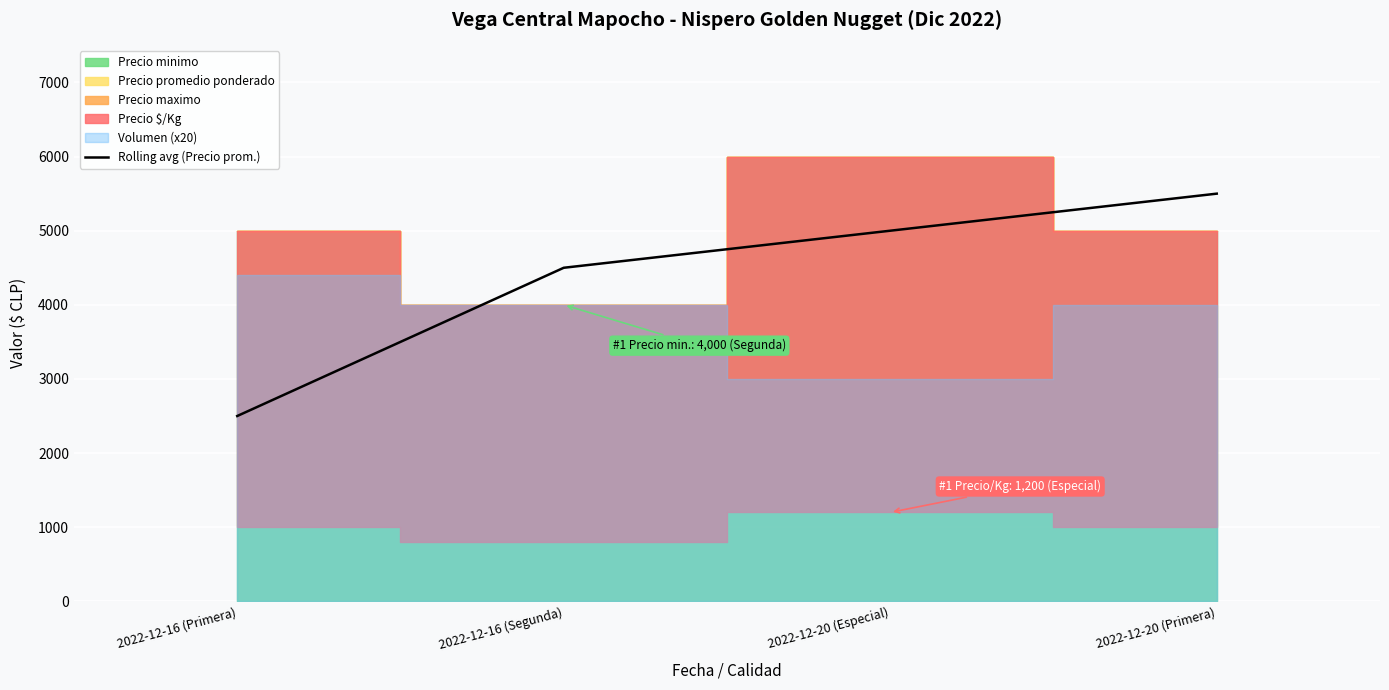

List the labels in order of value, smallest first.

2022-12-16 (Primera), 2022-12-16 (Segunda), 2022-12-20 (Especial), 2022-12-20 (Primera)